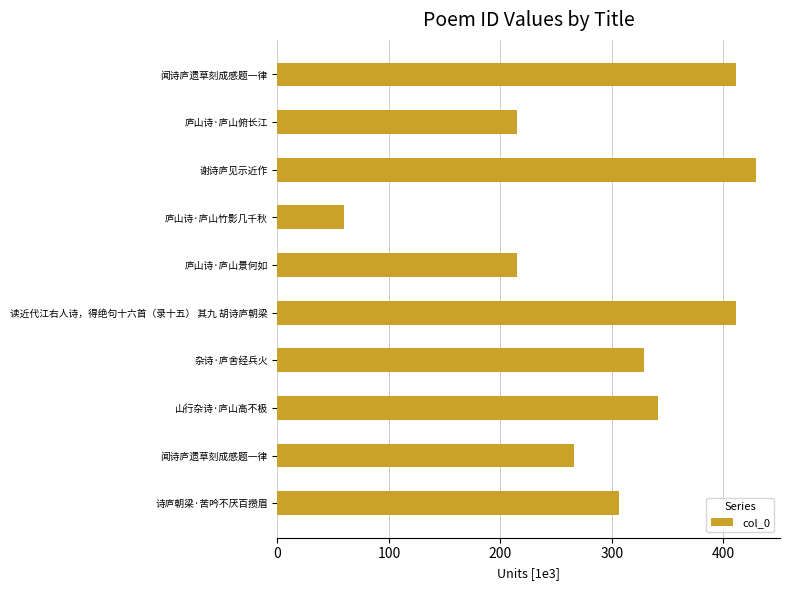

Does the chart contain stacked bars?

No